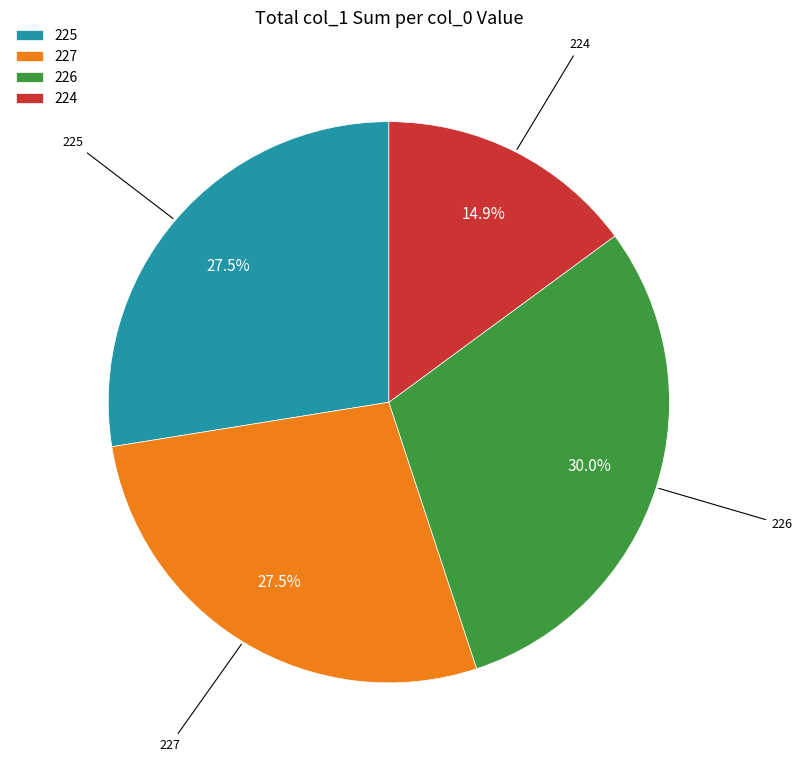

What is the largest slice in the pie chart?

226